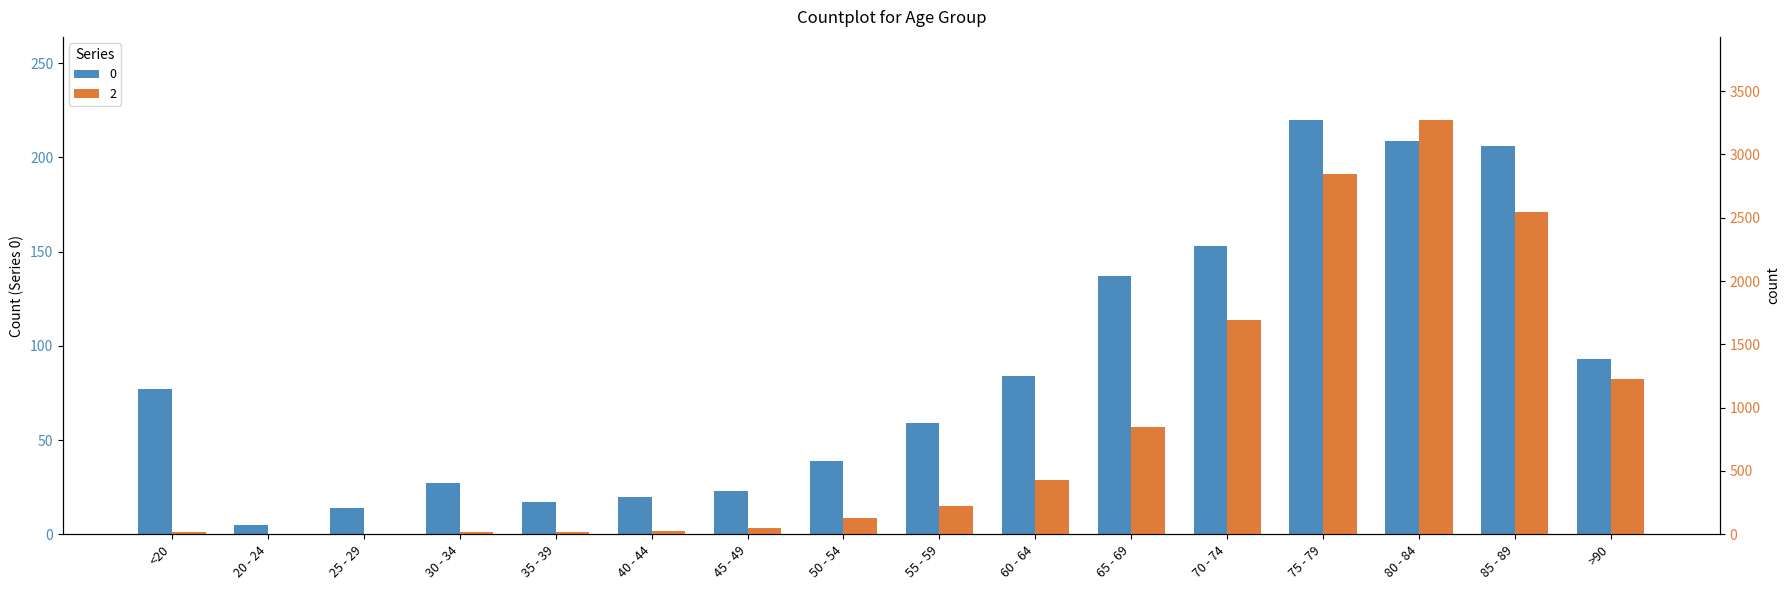

How many data points in 2 are above 227?

7